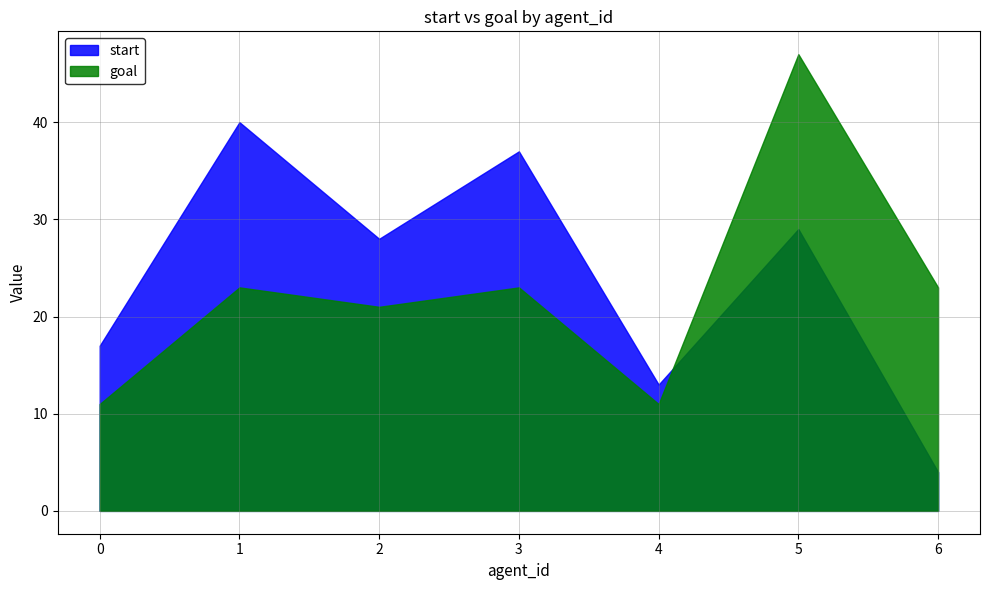

At 3, list the series in order from smallest to largest.

goal, start